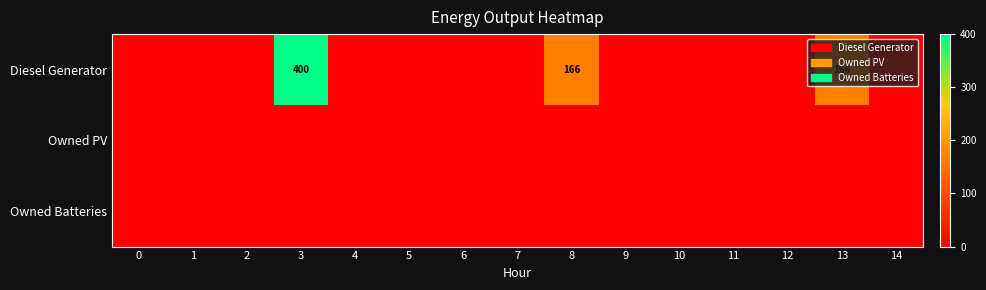

What is the maximum value for Diesel Generator?

400.0